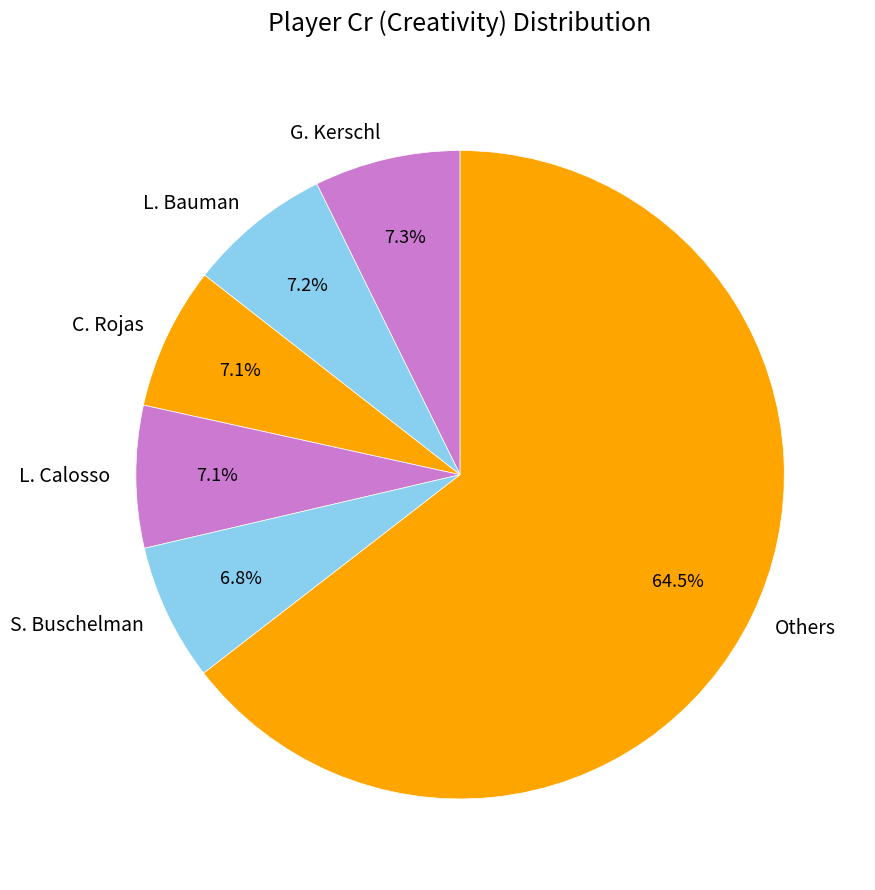

Which category accounts for the majority?

Others